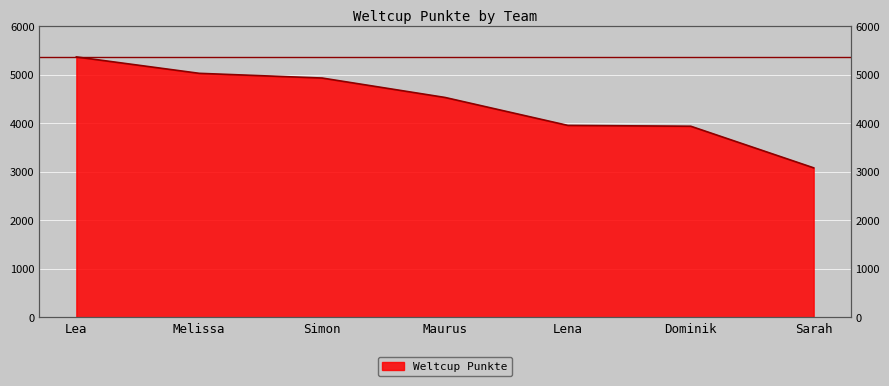

What is the average value?

4406